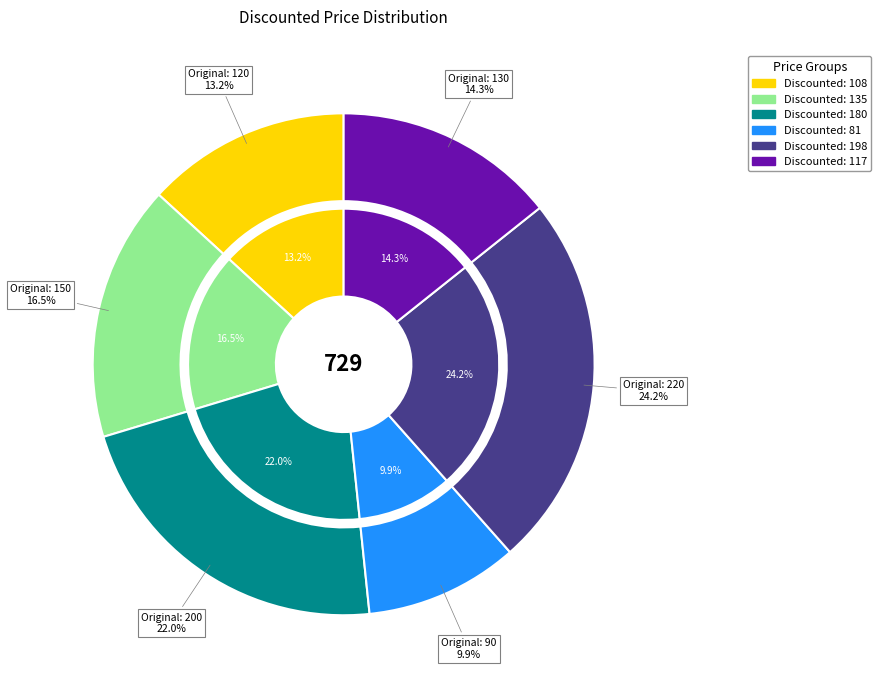

To the nearest percent, what is the combined percentage of 150 and 90?

26%